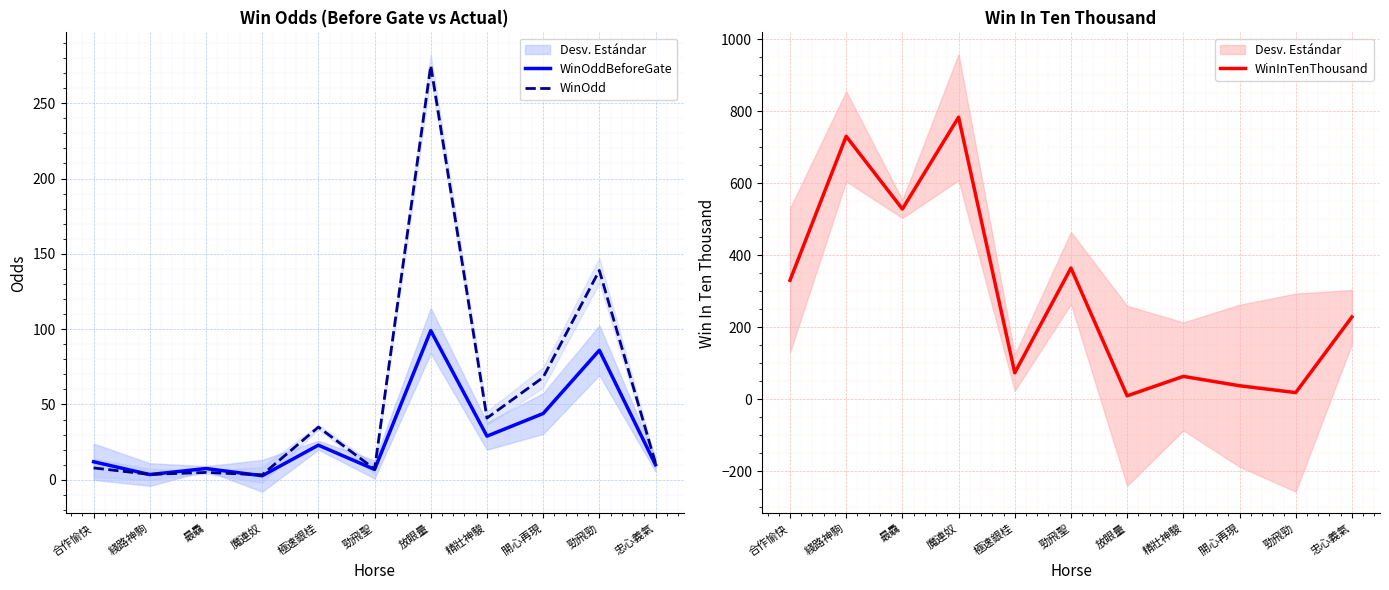

Where is WinInTenThousand nearest to the value 396?

勁飛聖